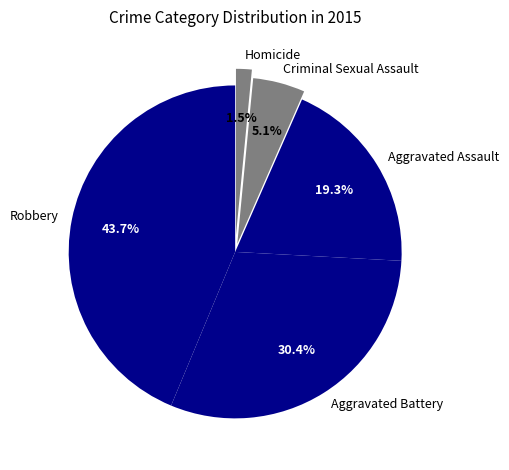

Rank the categories by value from lowest to highest.

Homicide, Criminal Sexual Assault, Aggravated Assault, Aggravated Battery, Robbery